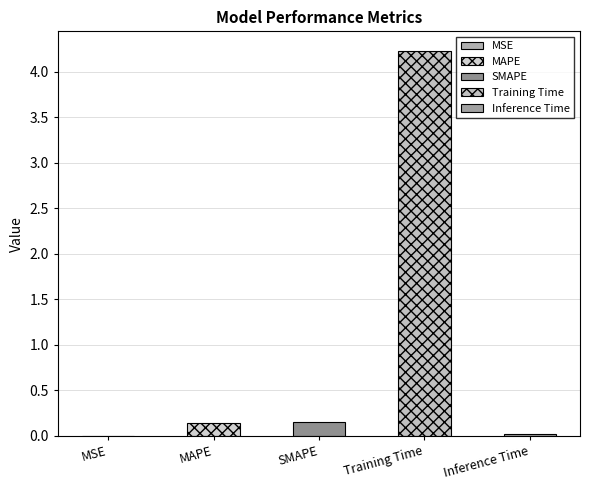

What is the maximum value shown in the chart?

4.2